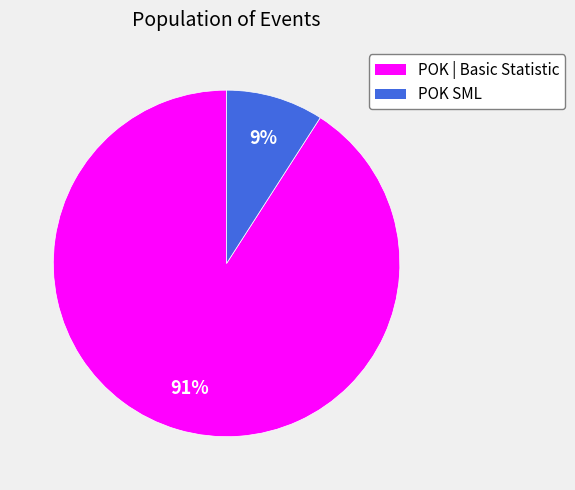

What percentage is the POK | Basic Statistic slice, to the nearest percent?

91%